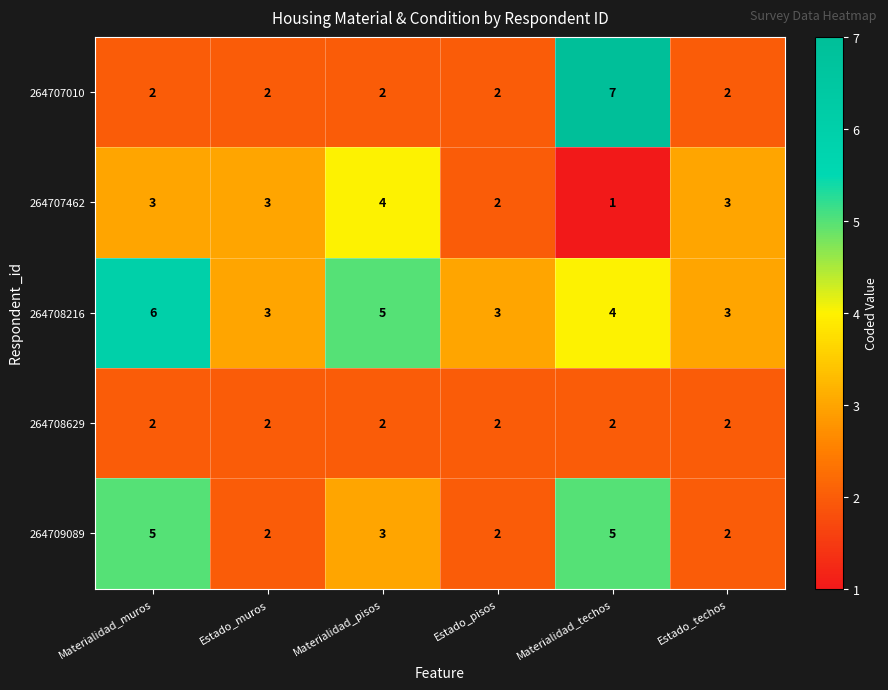

At which label does 264707010 reach its peak?

Materialidad_techos